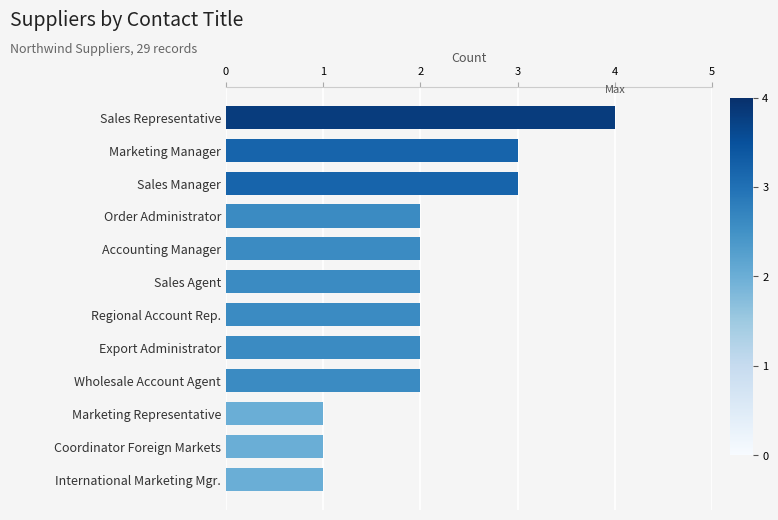

Reading top to bottom, list all the values displayed in this chart.

4	3	3	2	2	2	2	2	2	1	1	1